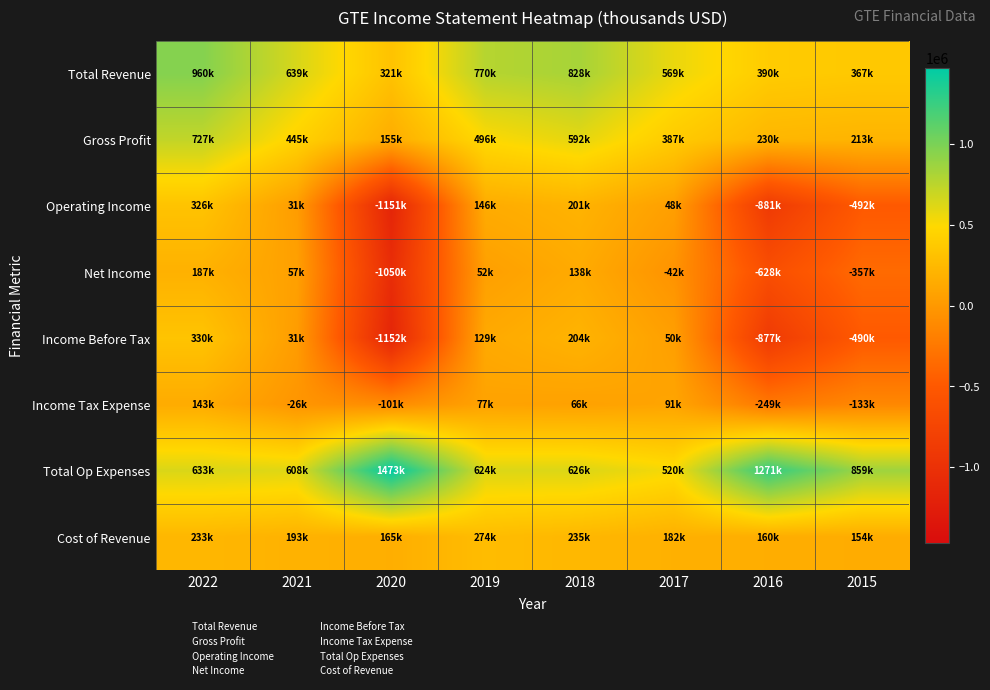

What is the difference between the highest and lowest values at 2018?

762100